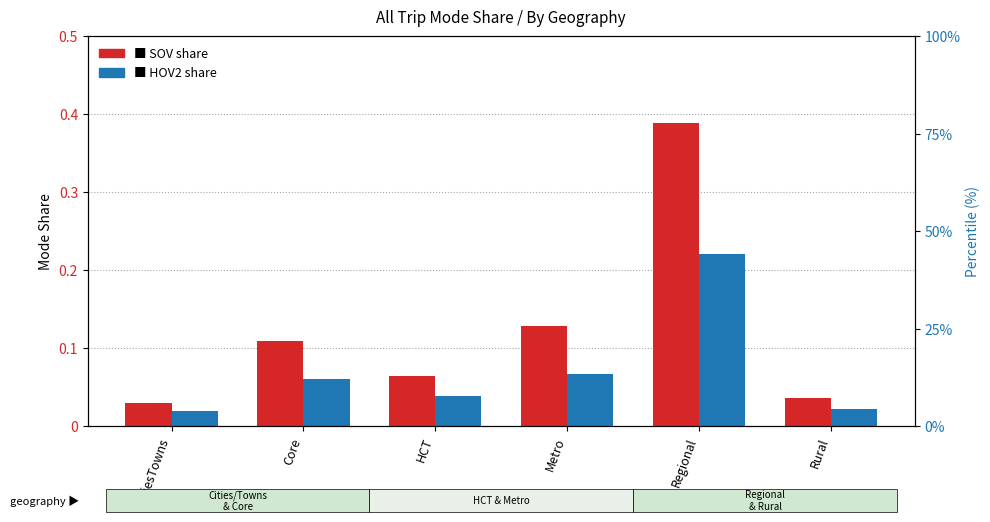

At which category is the sum across all series the highest?

Regional